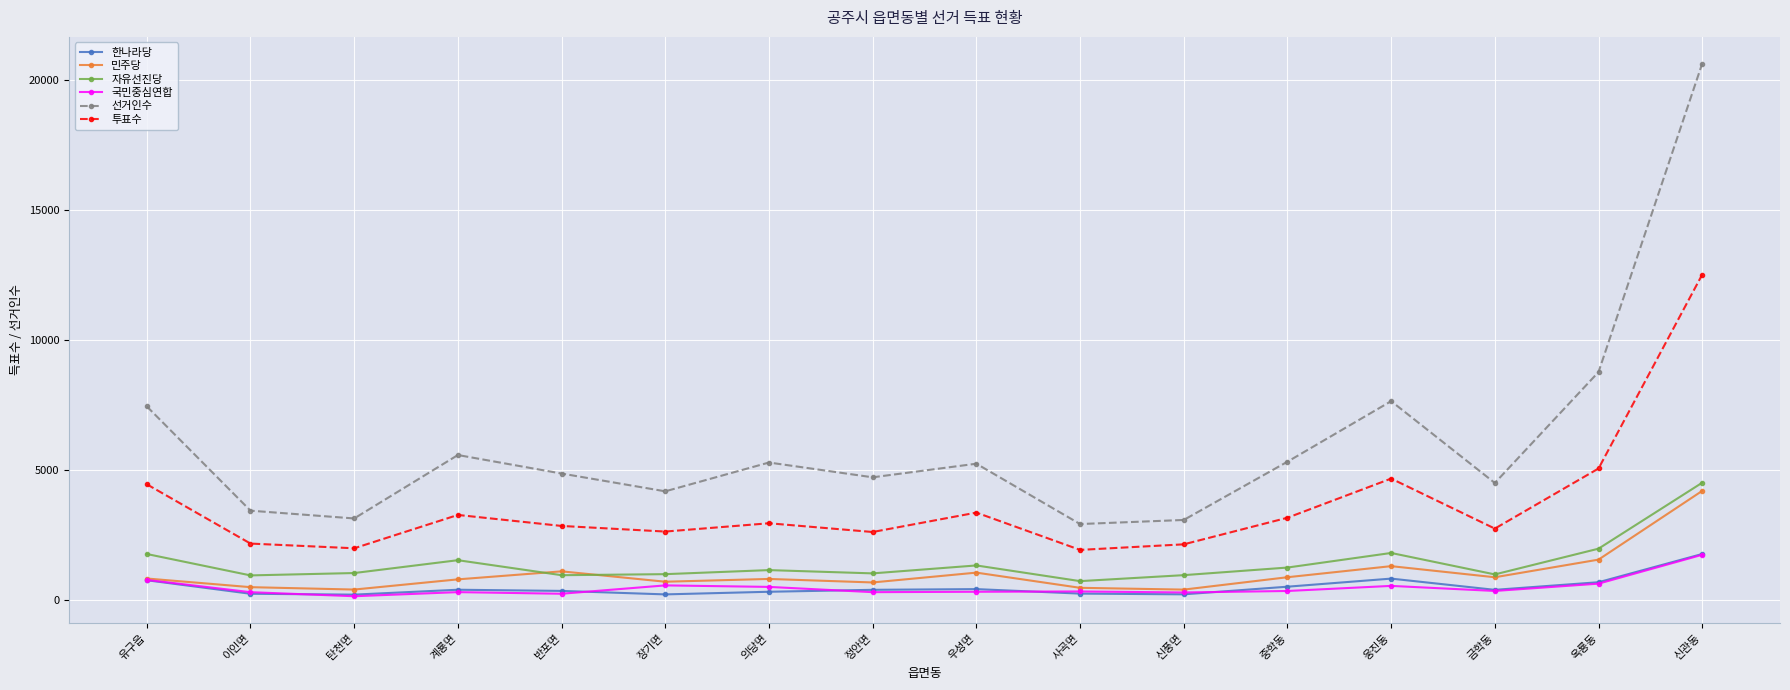

What is the sum of the 선거인수 values at 탄천면 and 계룡면?

8747